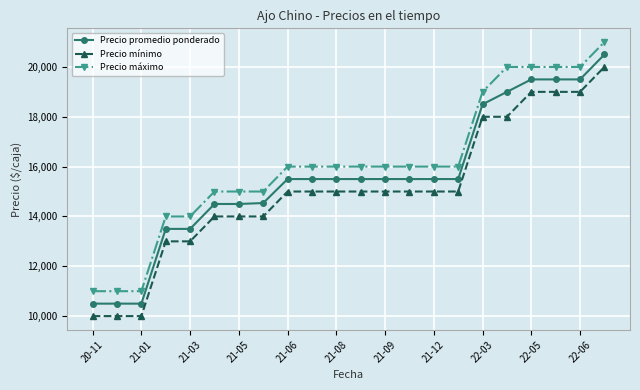

True or false: Precio promedio ponderado and Precio máximo intersect in this chart.

False